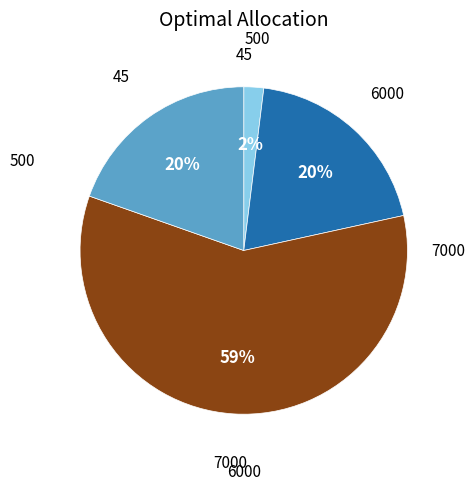

Does any single category account for the majority?

Yes